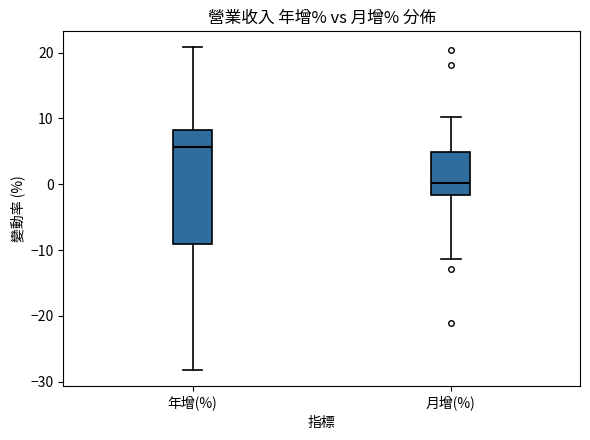

Reading left to right, read every box against the y-axis: the position of its median line, the range the box covers, and the ends of its whiskers. The values are not printed on the chart, so give them approximately, as read against the axis.

年增(%): median 6, box -9 to 8, whiskers -28 to 21
月增(%): median 0, box -2 to 5, whiskers -11 to 10